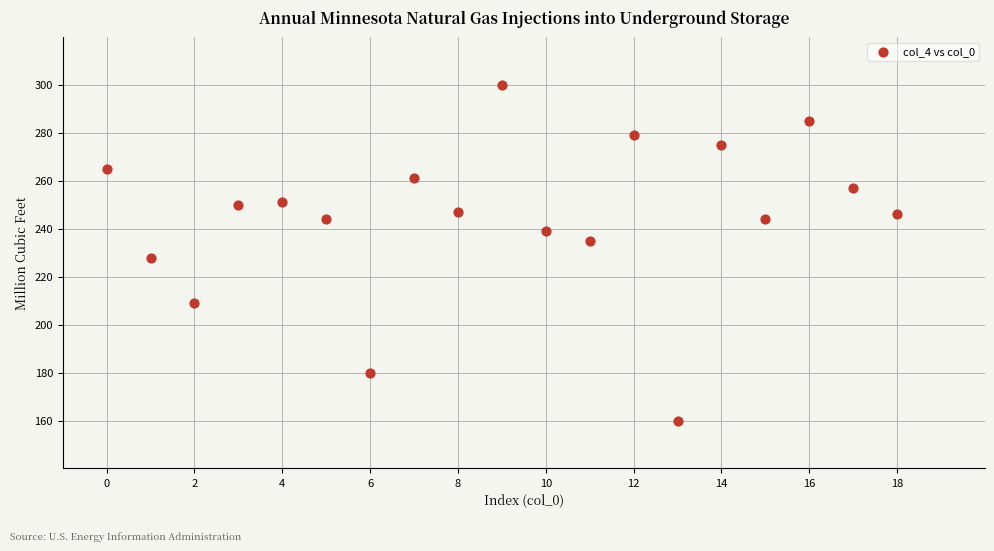

What Y value in the scatter plot is closest to 230?

228